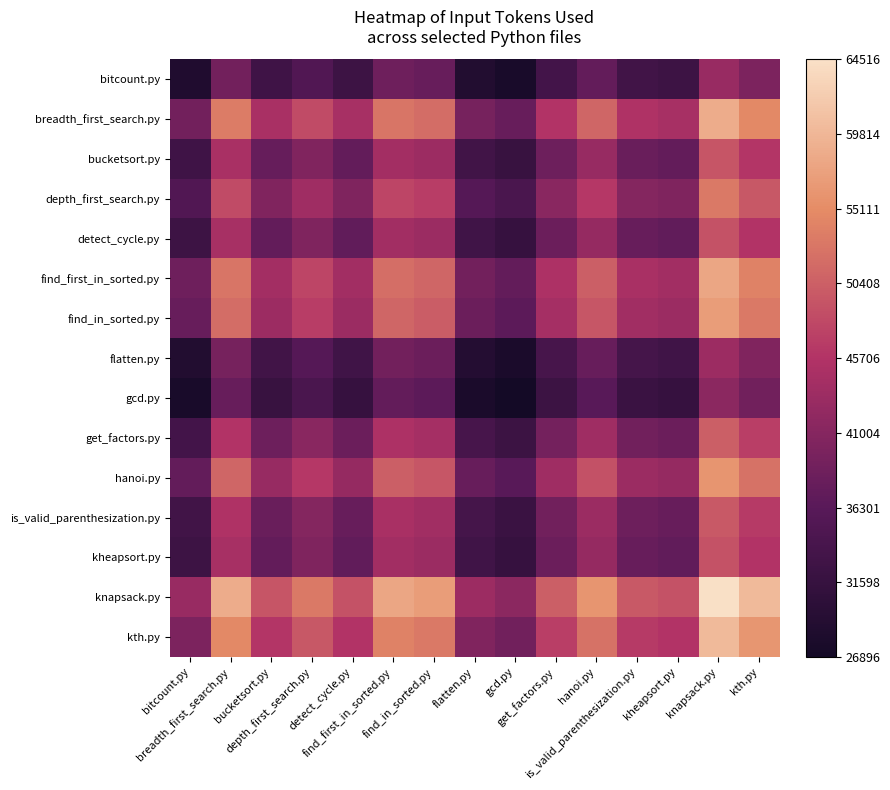

Which series has the largest range (max minus min)?

knapsack.py